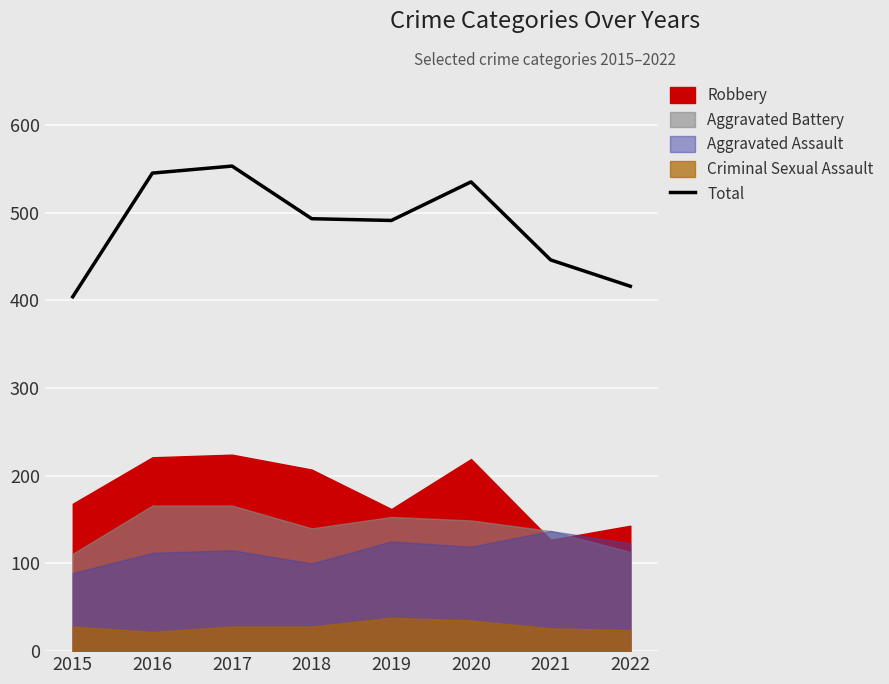

What is the maximum value shown in the chart?

553